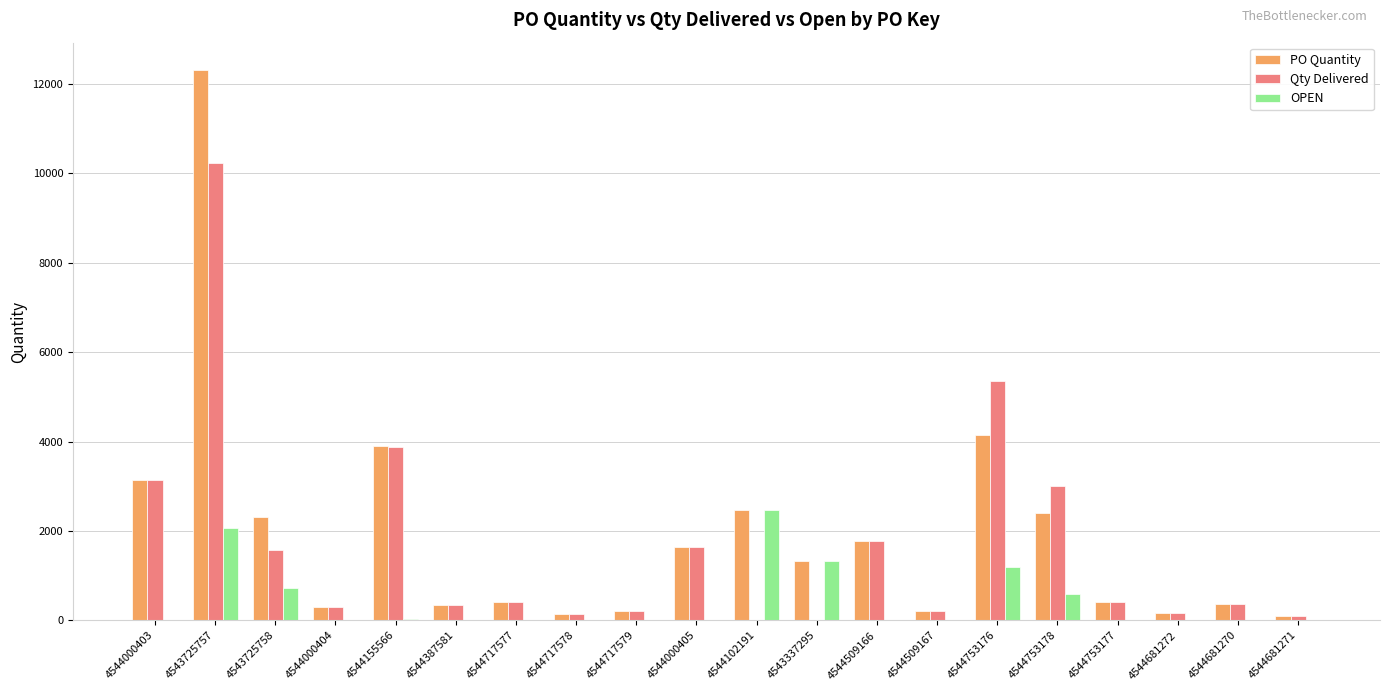

Between 4544753176 and 4544681270, which series saw the biggest shift?

Qty Delivered